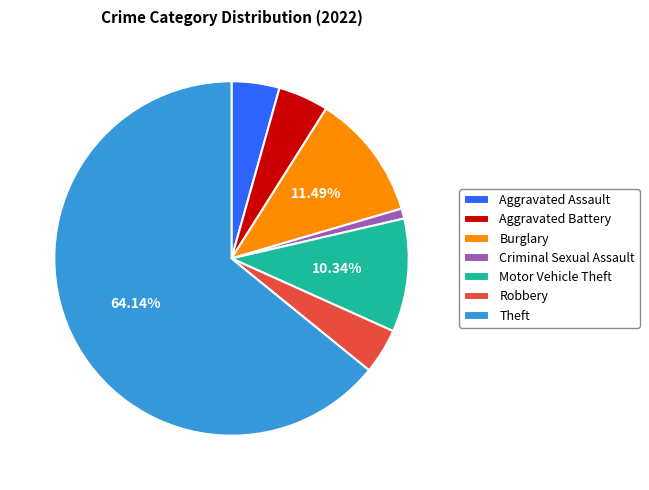

Between Motor Vehicle Theft and Burglary, which is larger?

Burglary